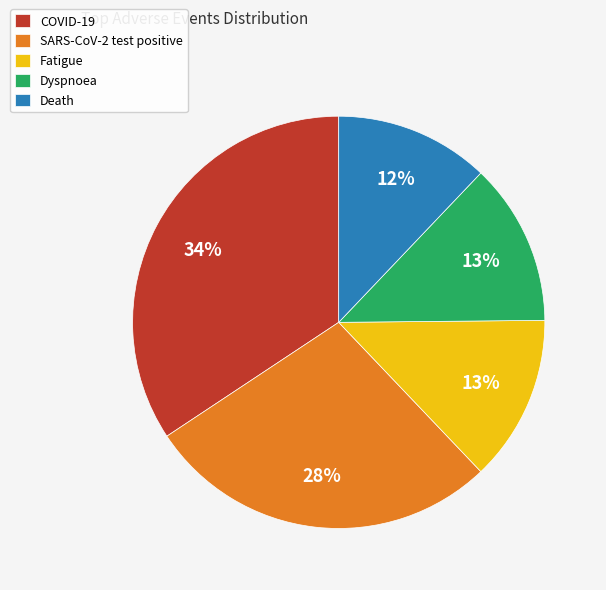

To the nearest percent, what portion does SARS-CoV-2 test positive represent?

28%